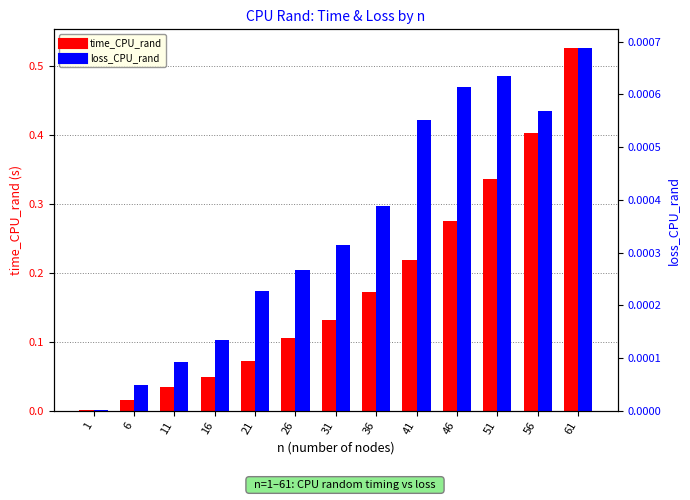

Is it true that loss_CPU_rand equals 0.0 at 56?

False